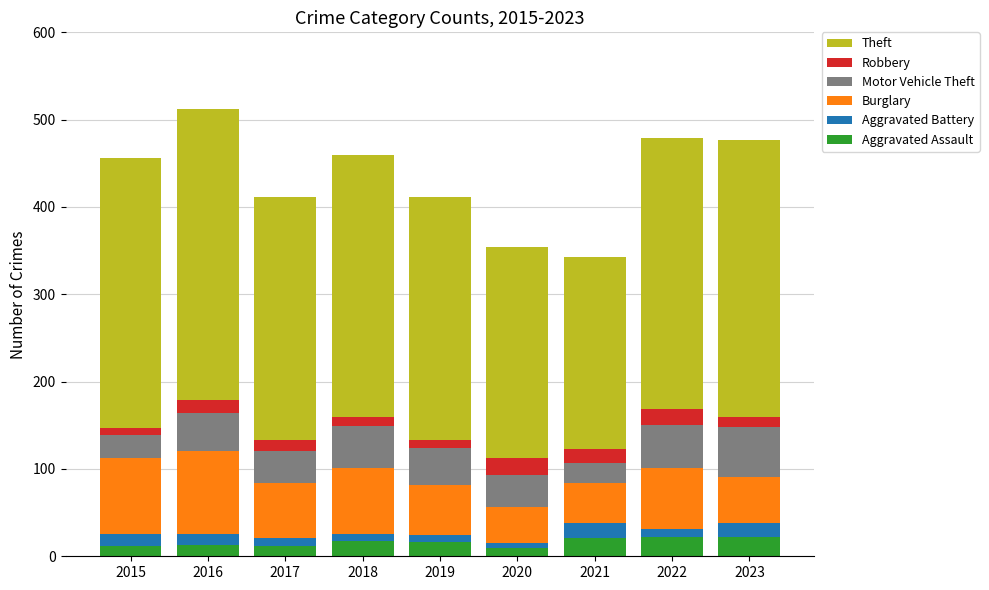

What is the difference between the maximum and minimum values in the Aggravated Assault series?

13